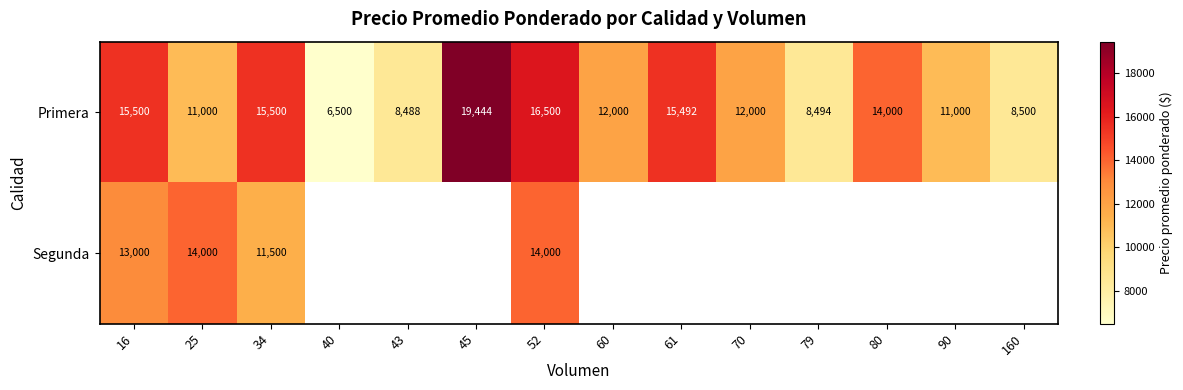

At which label does Primera first exceed 12000?

16